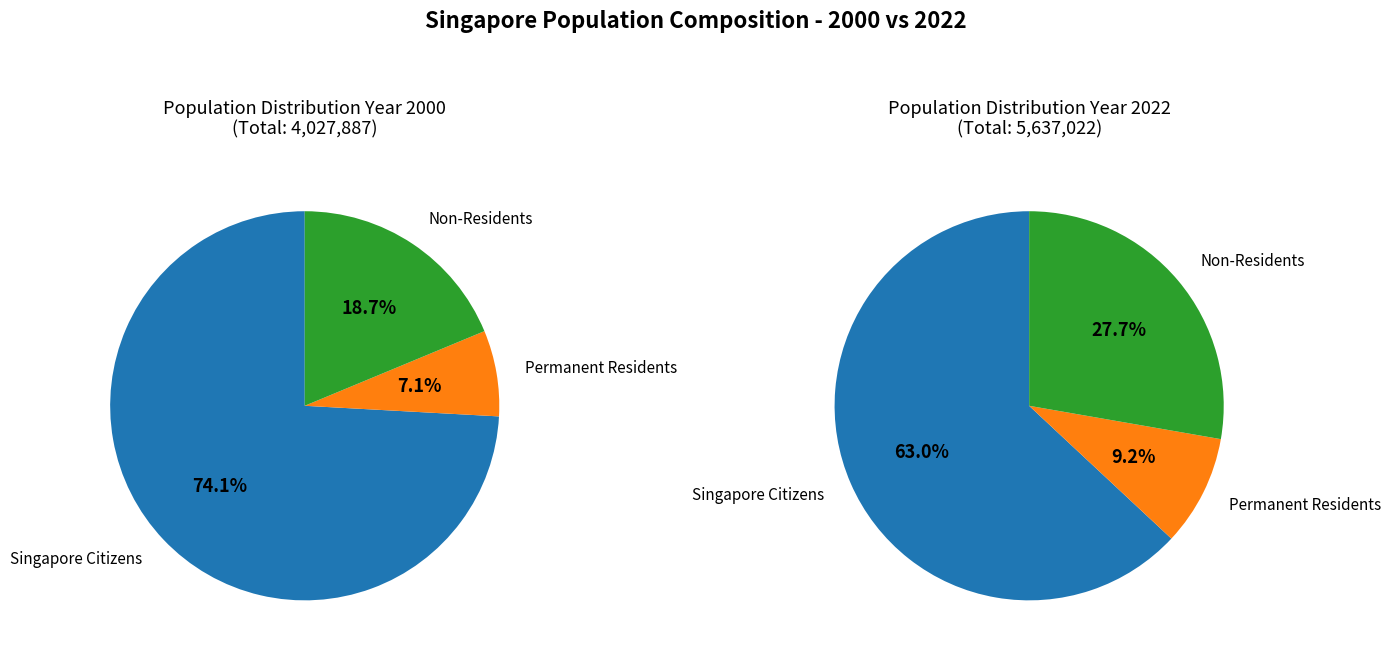

How many segments does this pie chart have?

3